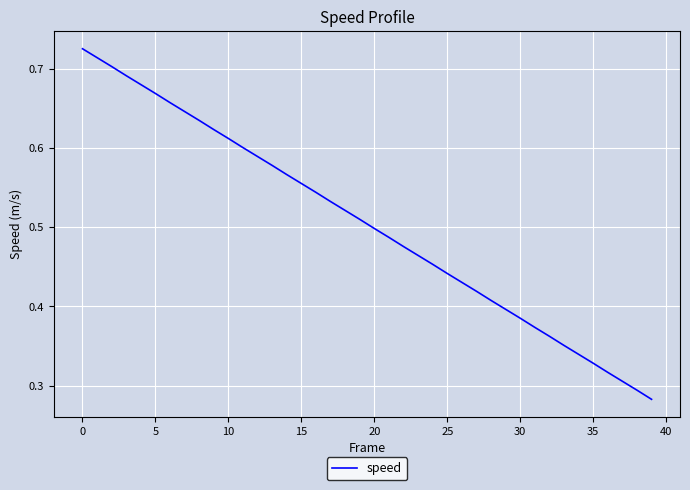

At which category does the chart reach its minimum across all series?

39